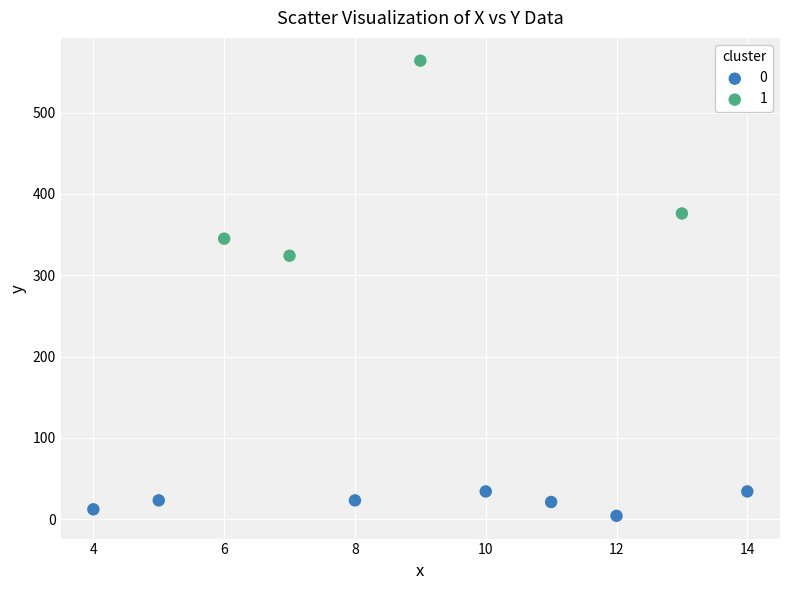

Which series reaches the minimum Y coordinate?

0